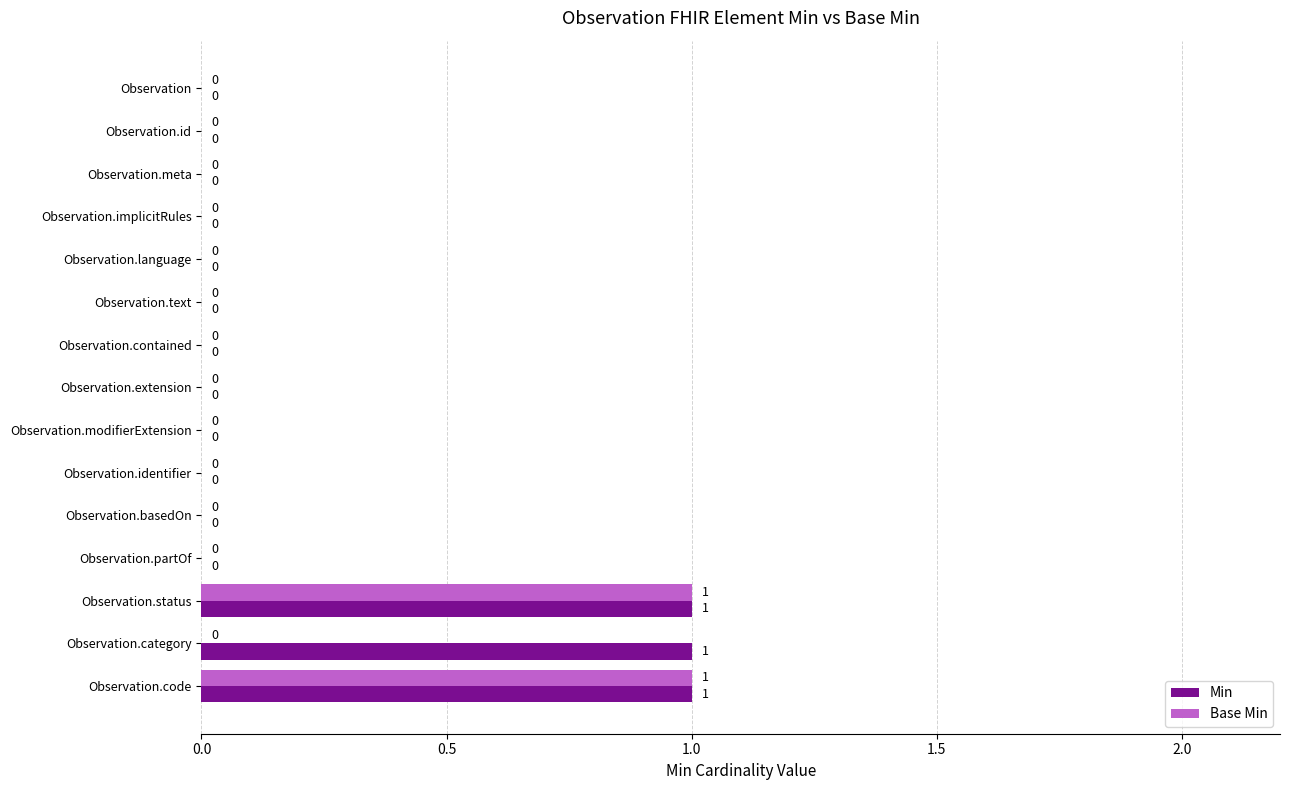

What is the sum of all Min values?

3